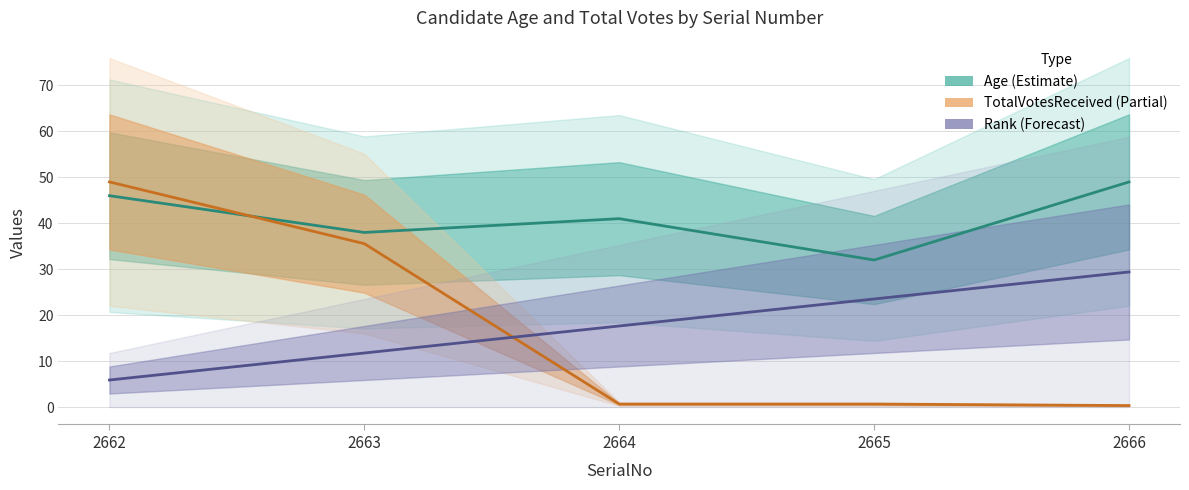

Which series has the widest spread of values?

TotalVotesReceived